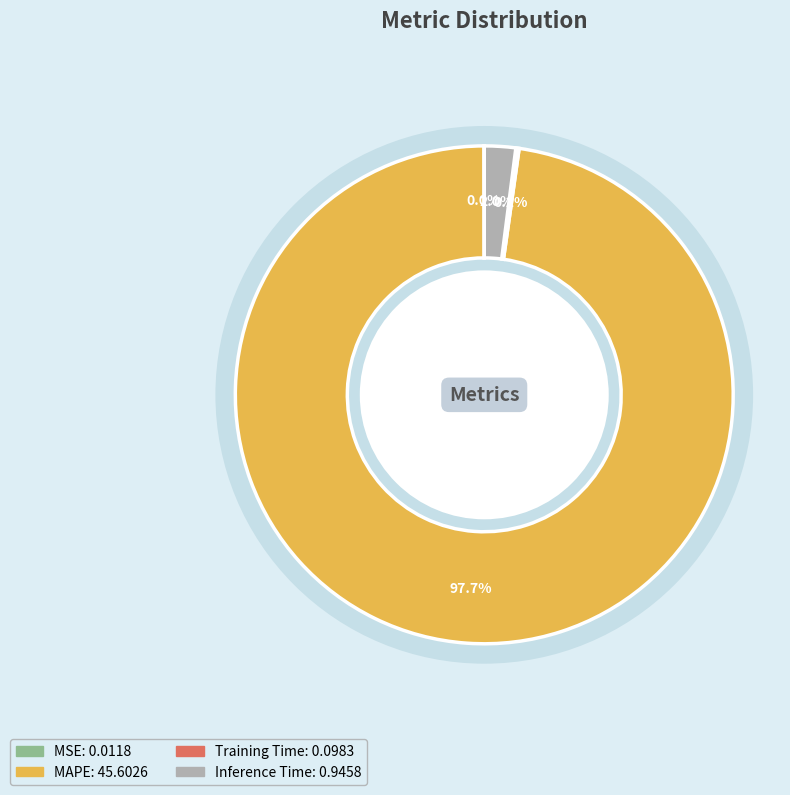

To the nearest percent, what portion does MAPE represent?

98%